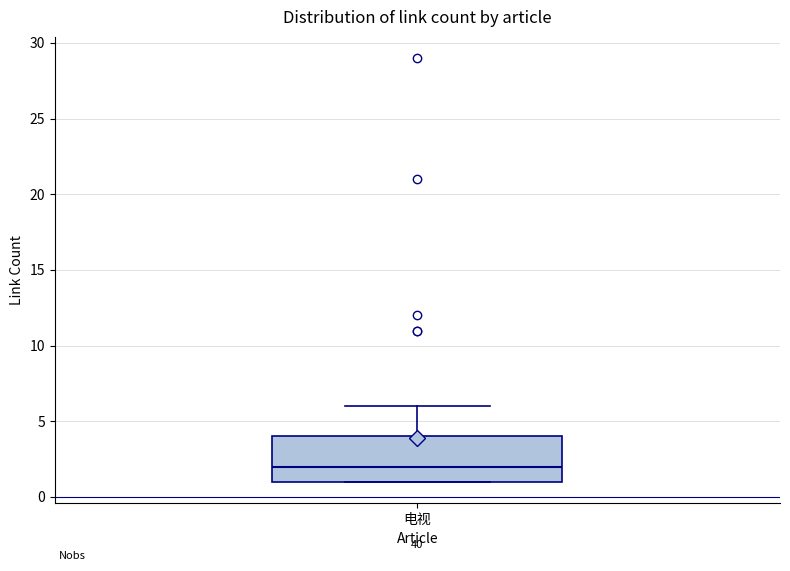

Read this box plot against the y-axis: the position of the median line, the range covered by the box, and the ends of both whiskers. The values are not printed on the chart, so give them approximately, as read against the axis.

median 2, box 1 to 4, whiskers 1 to 6